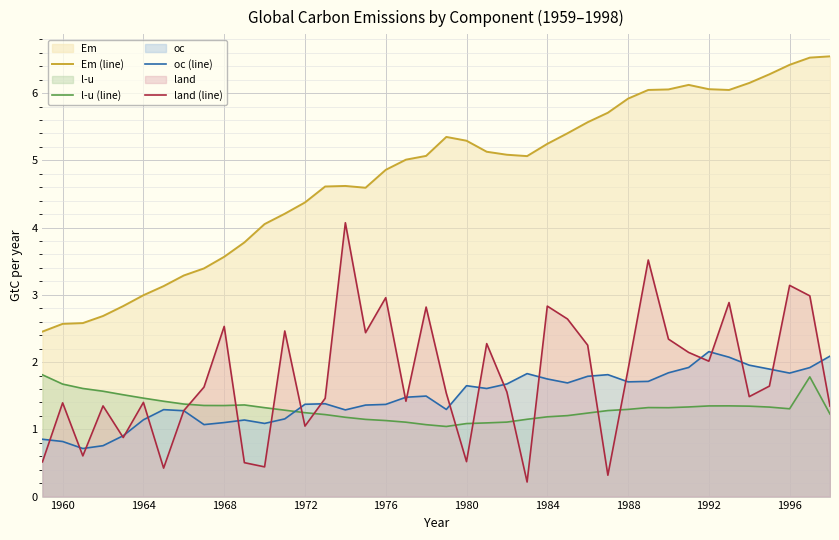

What is the spread (max minus min) of values at 1964?

1.9